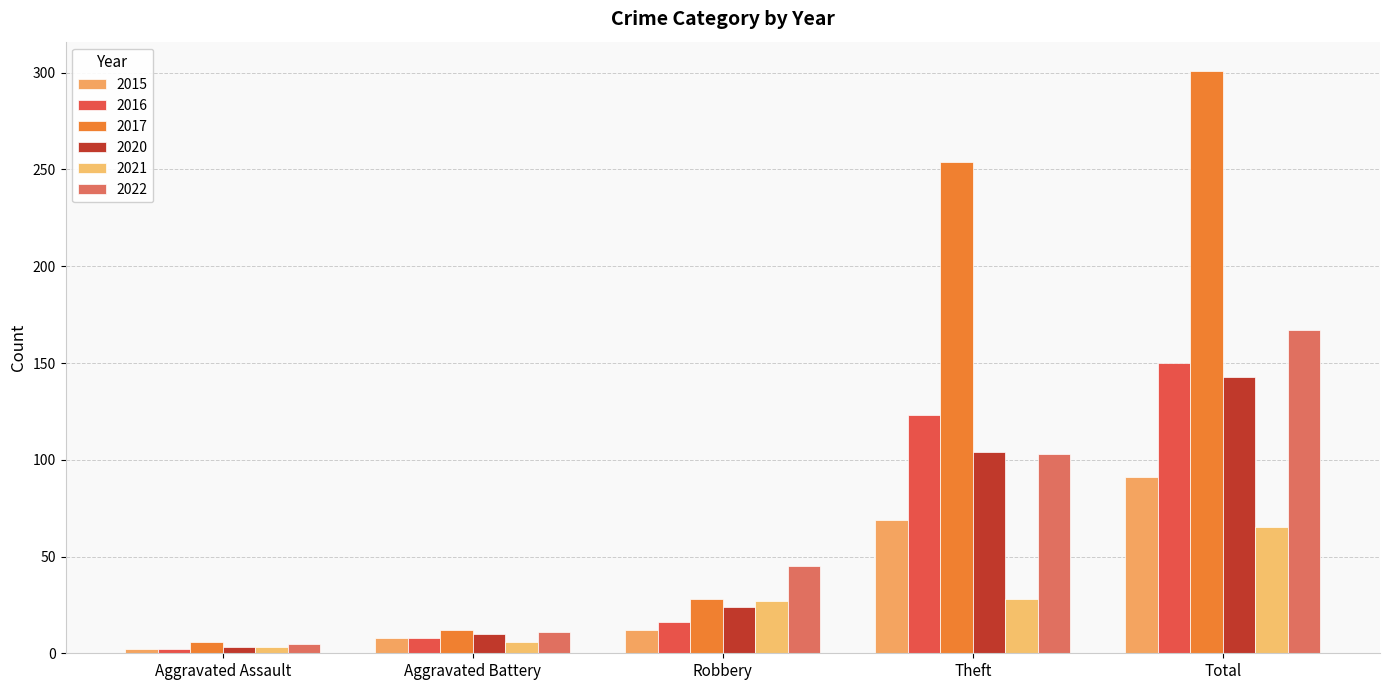

What is the difference between the maximum and minimum values in the 2021 series?

62